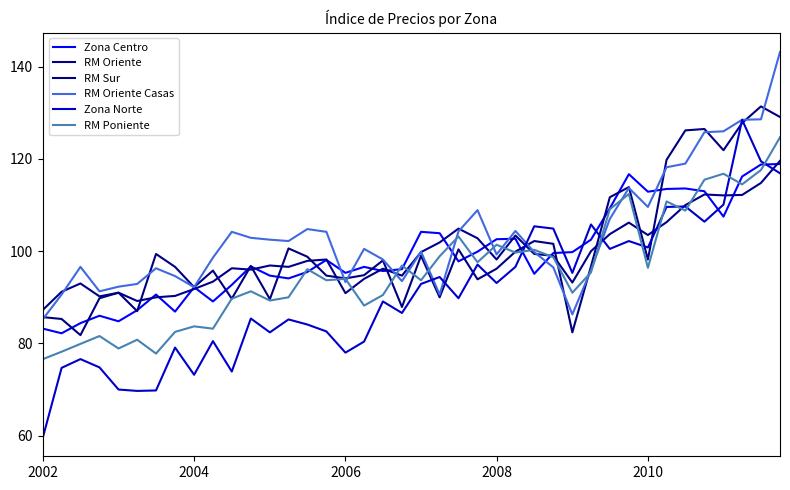

Is this an area chart (filled region under the line)?

No